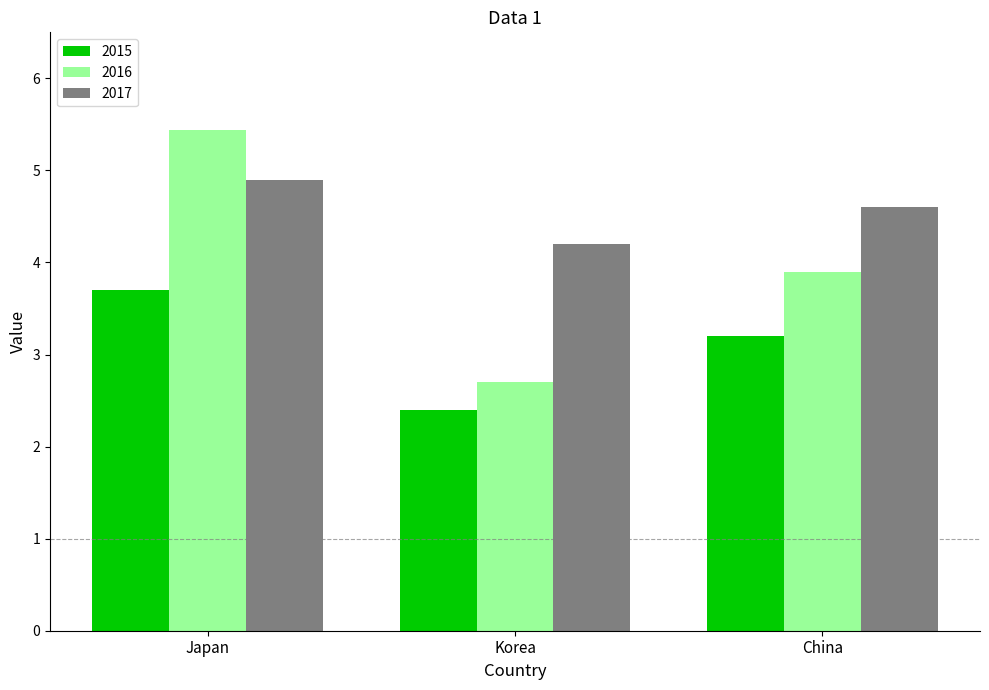

What position from the left is China?

3